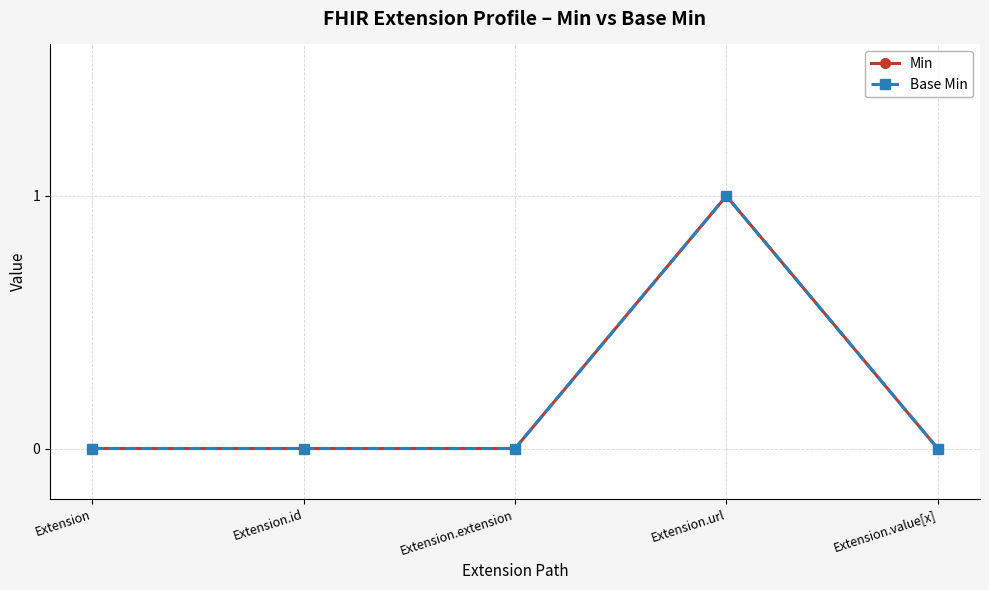

Rank the series by their maximum value, from highest to lowest.

Min, Base Min